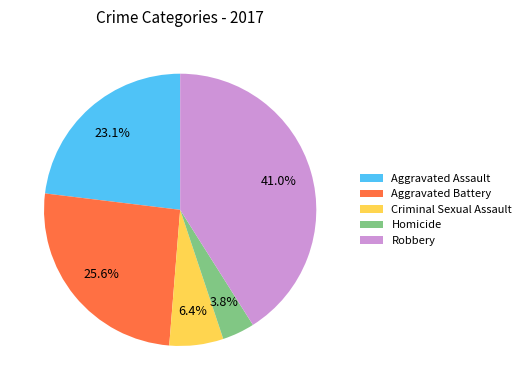

How many segments does this pie chart have?

5